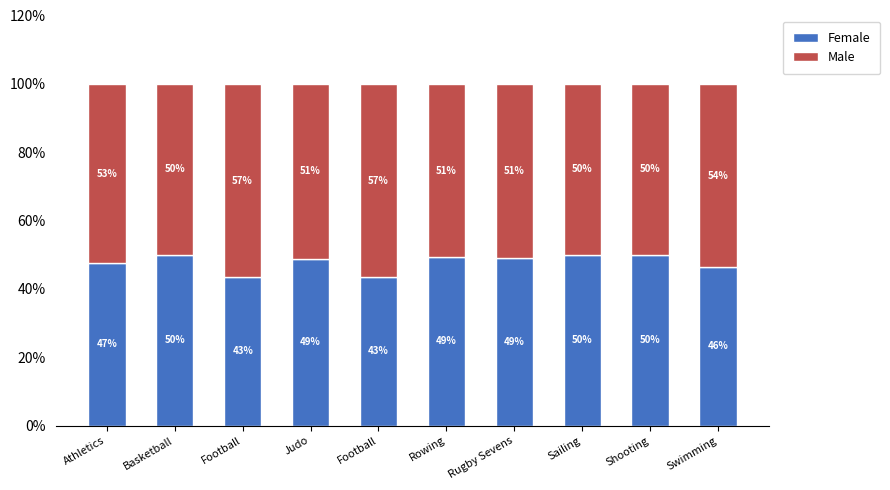

List the series in order of their peak value, lowest first.

Female, Male